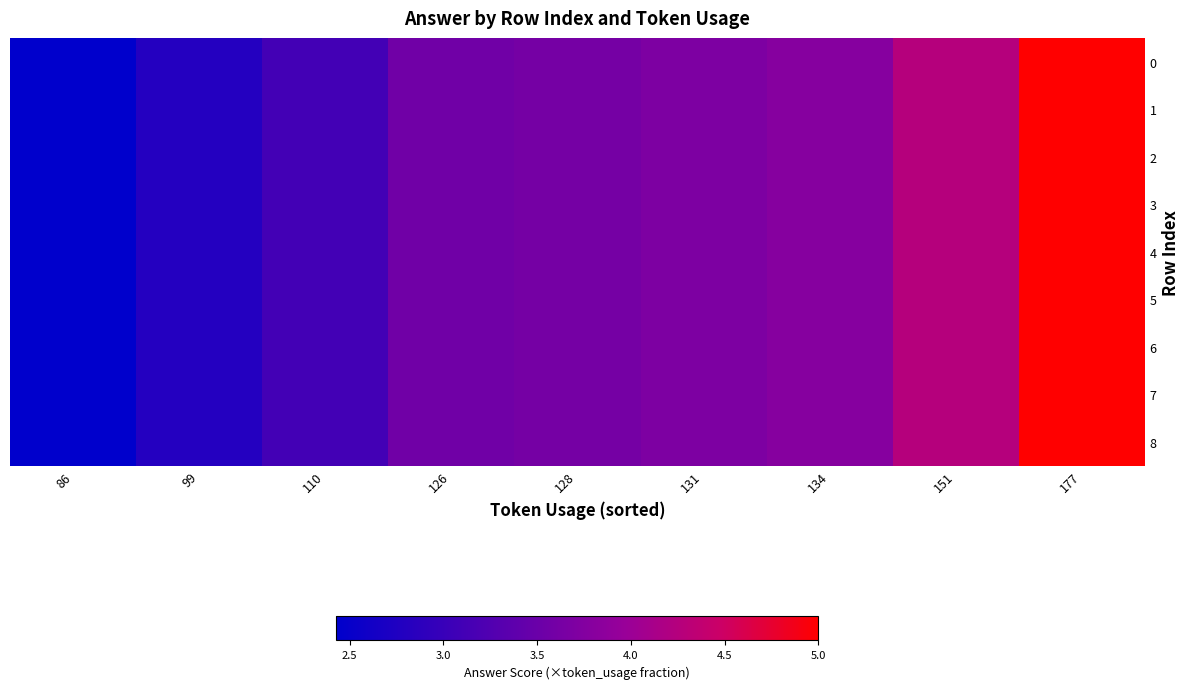

At how many categories does at least one series exceed 4?

2